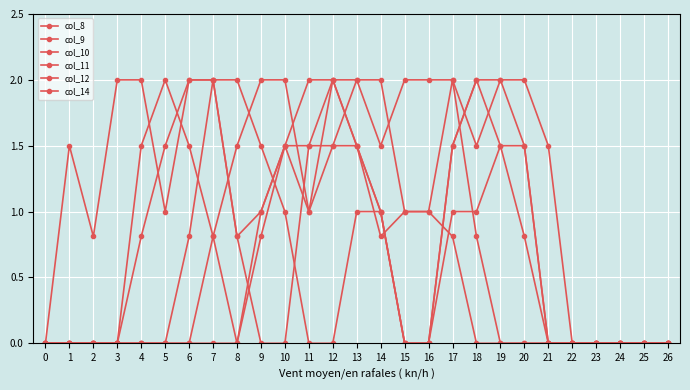

What is the difference between the second highest and minimum values in the col_10 series?

2.0